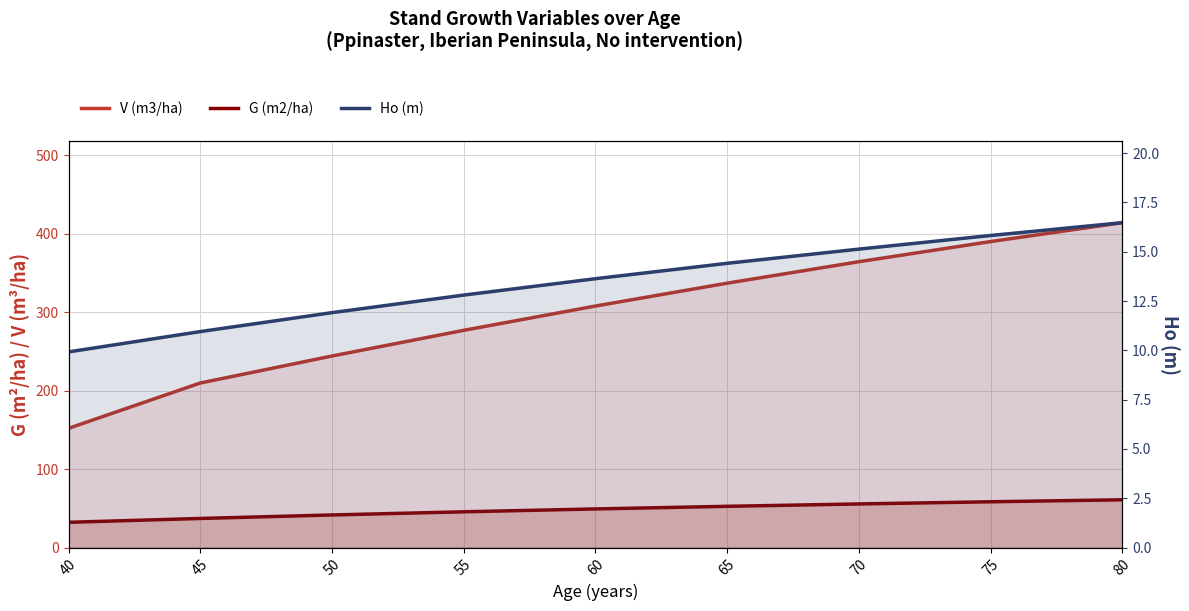

At which label does Ho (m) reach its peak?

80